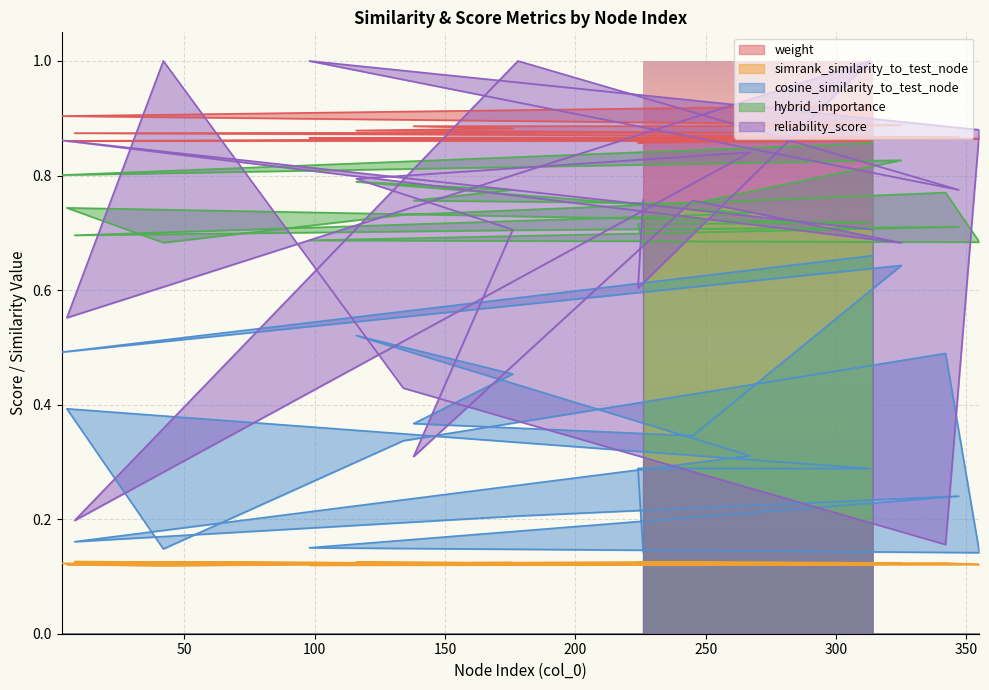

In cosine_similarity_to_test_node, how many points are lower than both neighbors (excluding endpoints)?

6